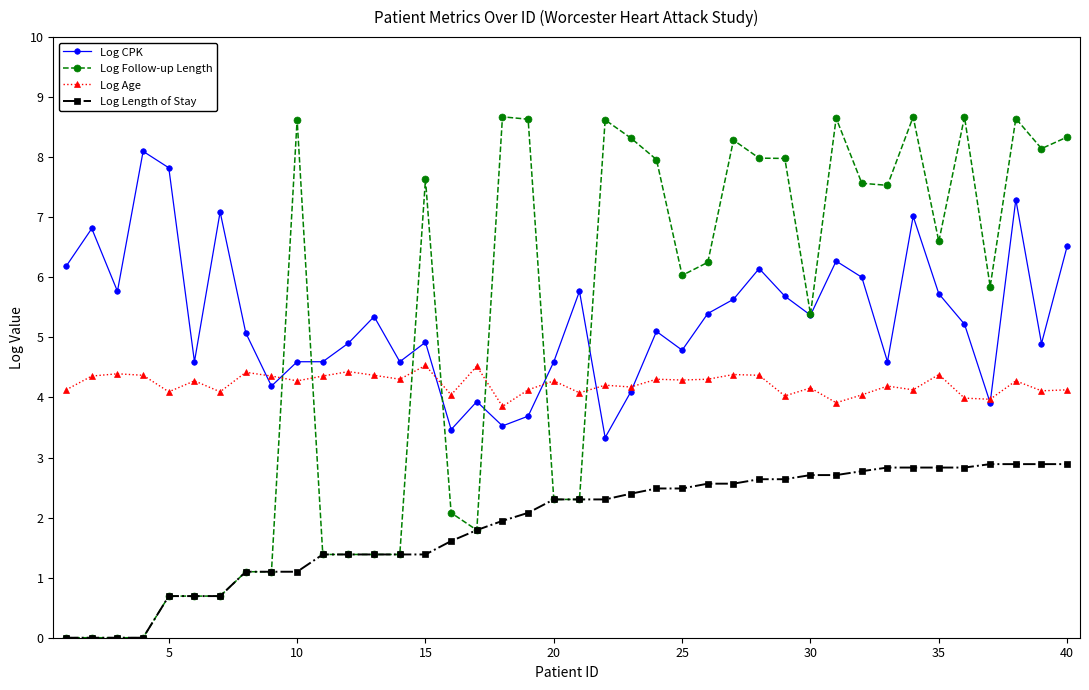

What is the highest value of the Log Age series?

4.5